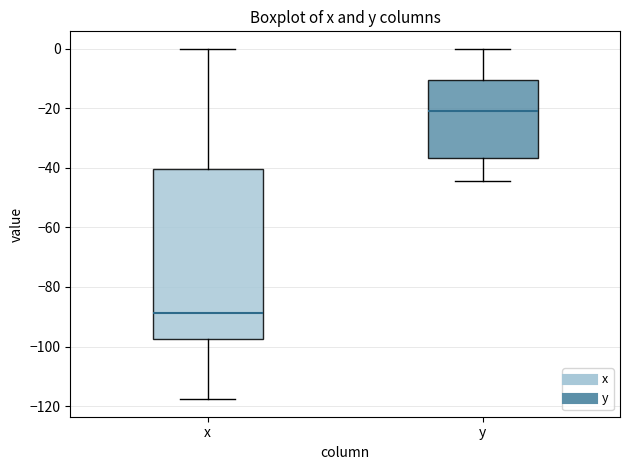

Which box's median line is the highest?

y